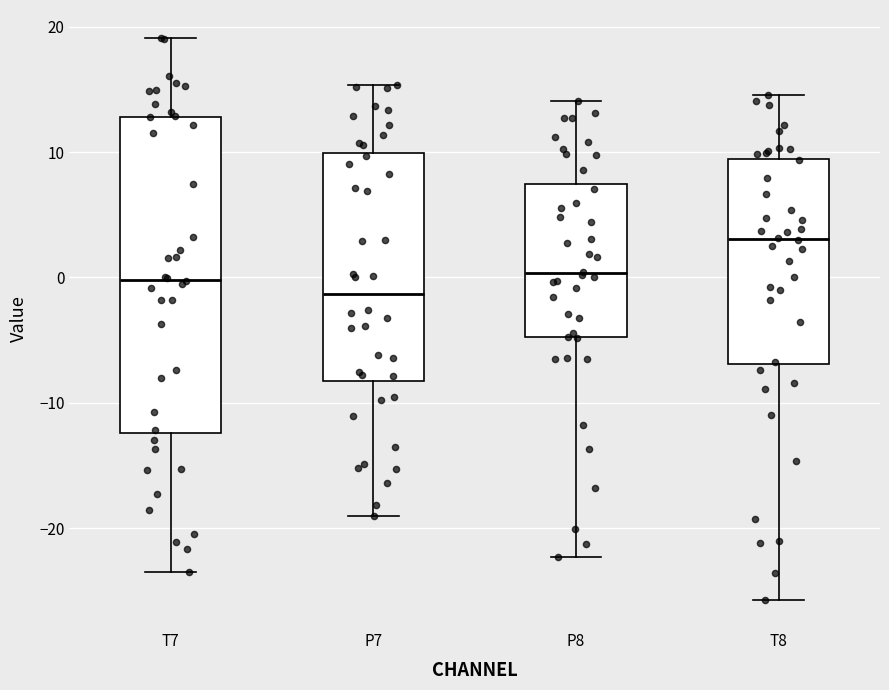

Which box's median line is the lowest?

P7